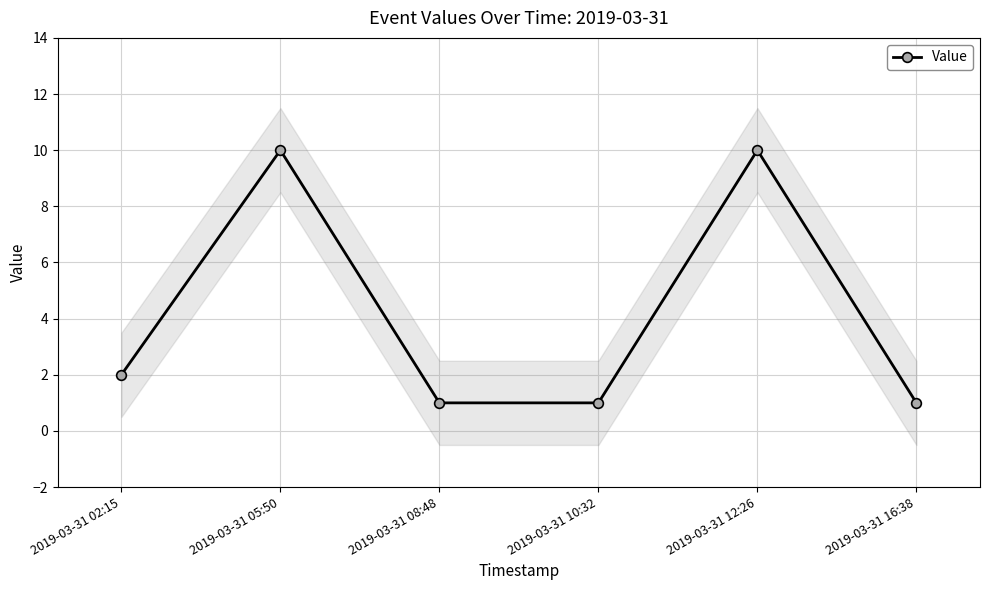

What is the label of the 2nd point from the right?

2019-03-31 12:26